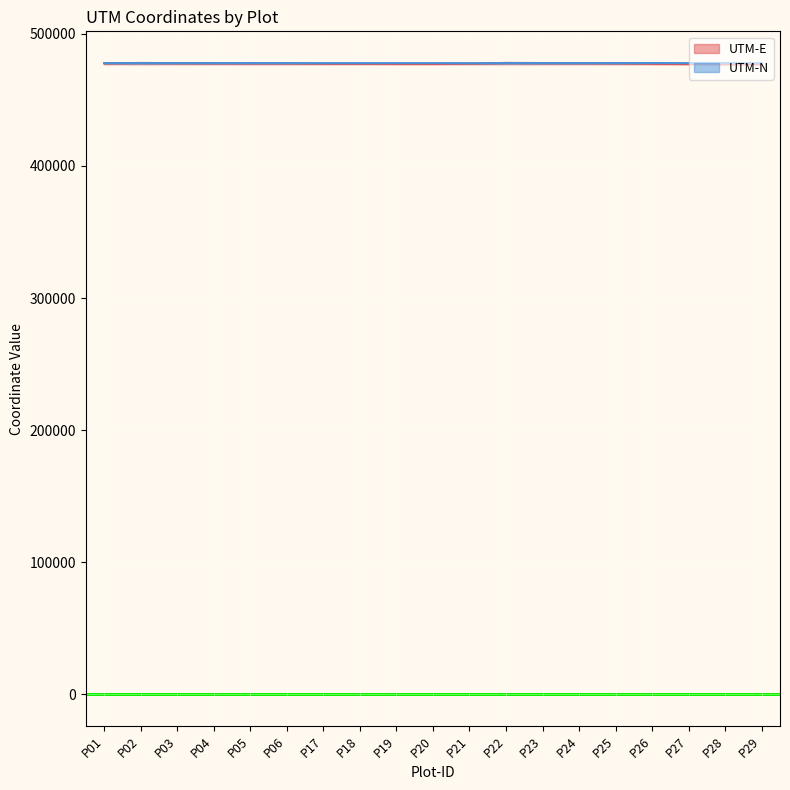

Where is the first local minimum for UTM-E?

P04